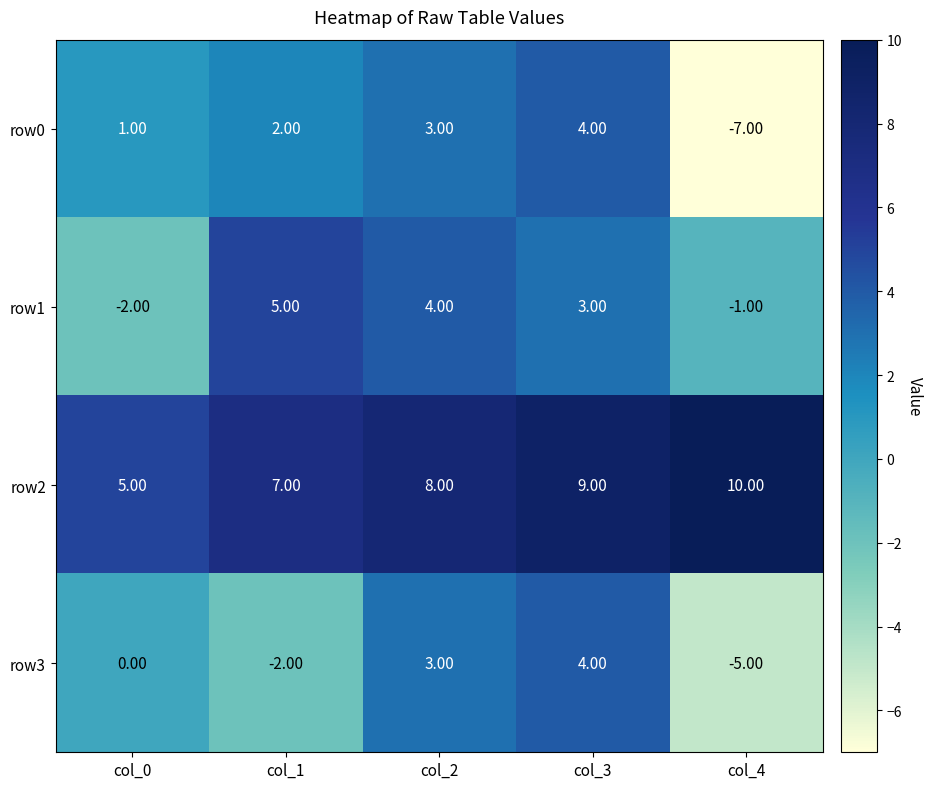

What is the smallest value displayed?

-7